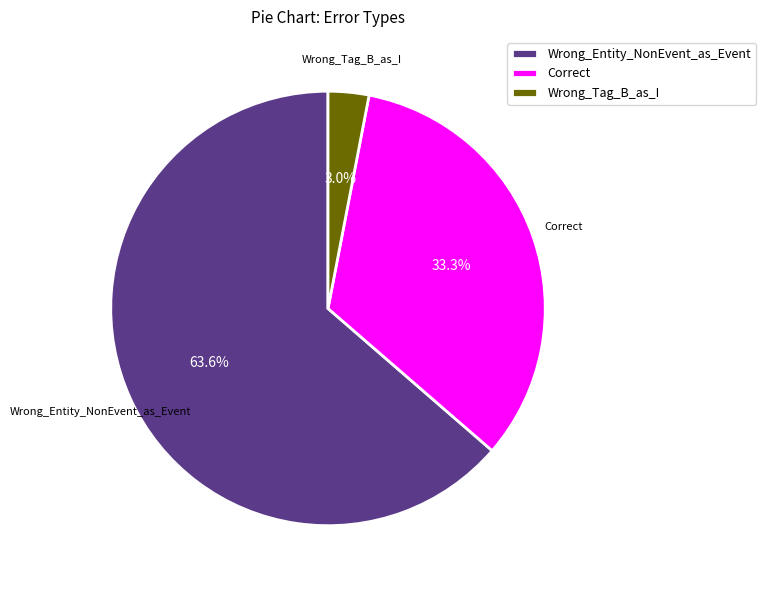

To the nearest percent, what is the difference between the largest and smallest slice percentages?

61%